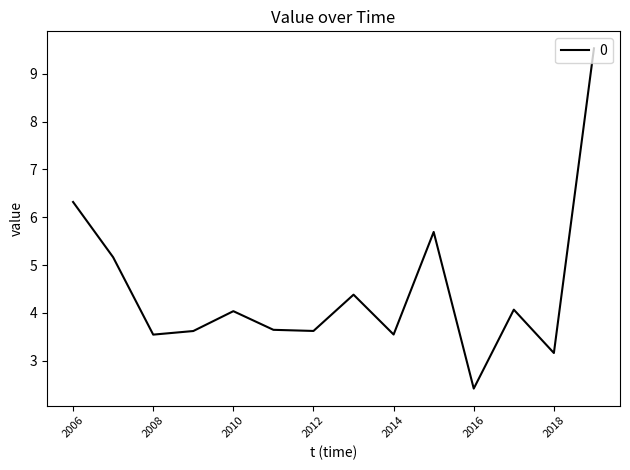

Reading left to right, extract all data points from this chart.

6.3	5.2	3.5	3.6	4.0	3.6	3.6	4.4	3.5	5.7	2.4	4.1	3.2	9.5